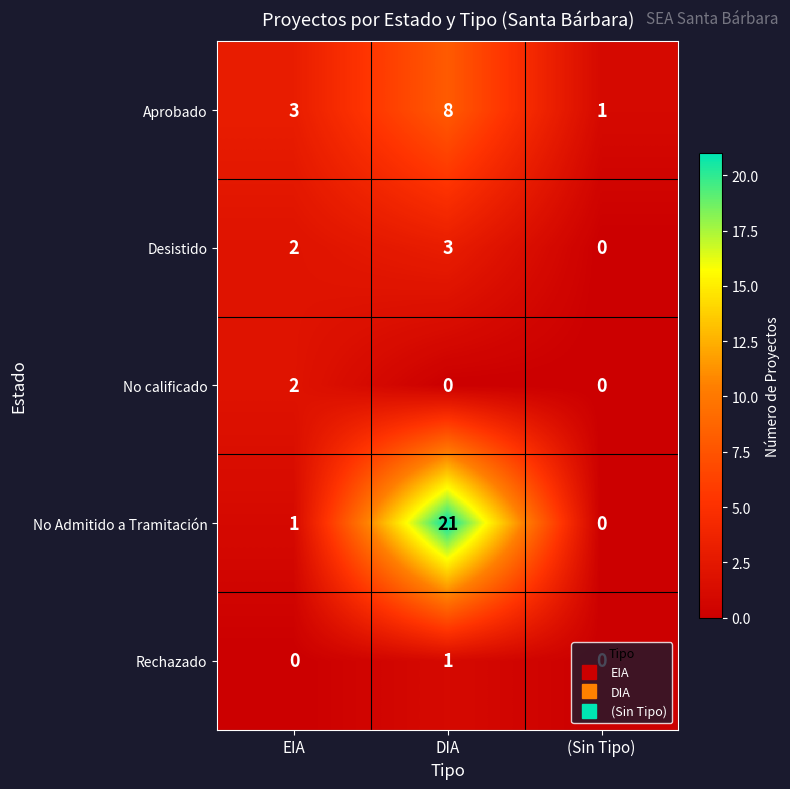

What is the difference between the maximum and minimum values in the No Admitido a Tramitación series?

21